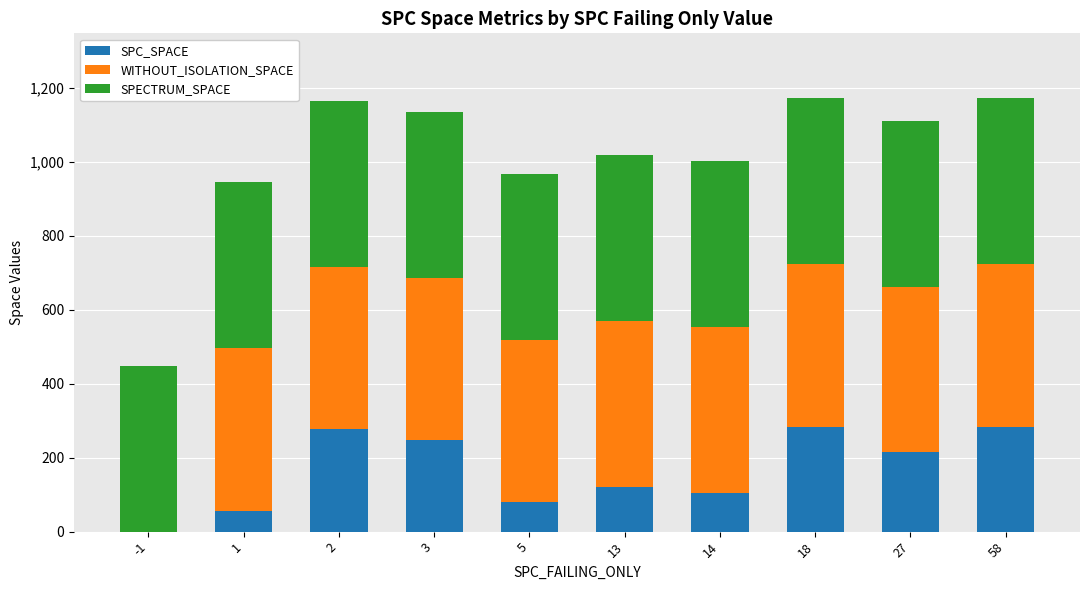

The SPC_SPACE series shows 284 at 58. True or false?

True